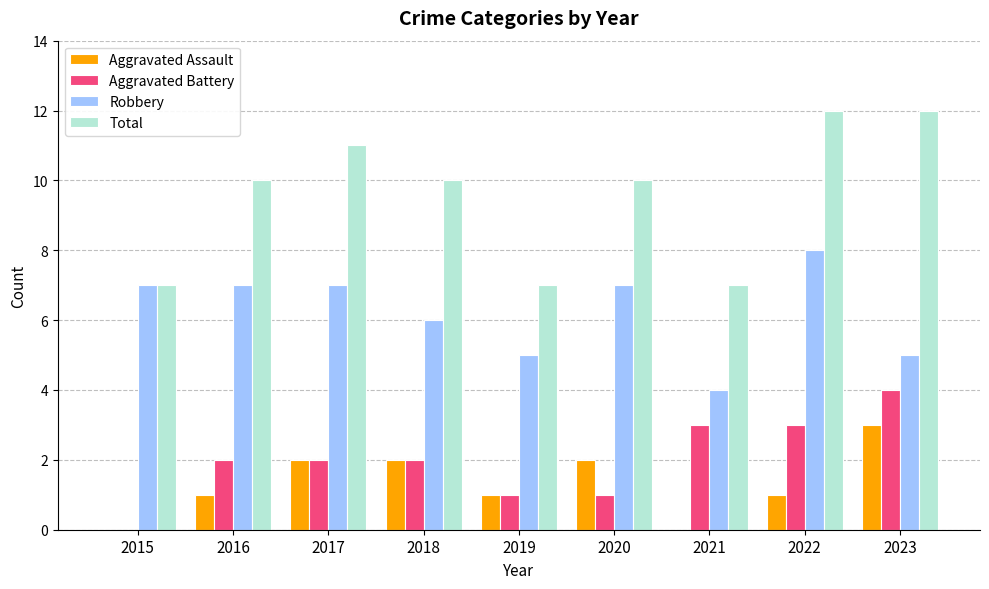

Which series changed the most between 2015 and 2016?

Total